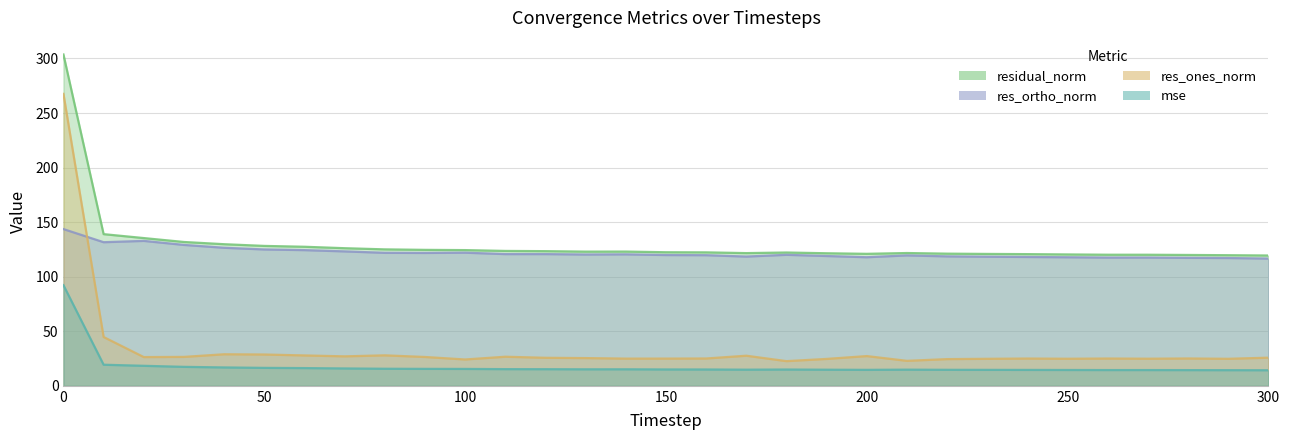

How many interior local valleys does the res_ones_norm series have?

9